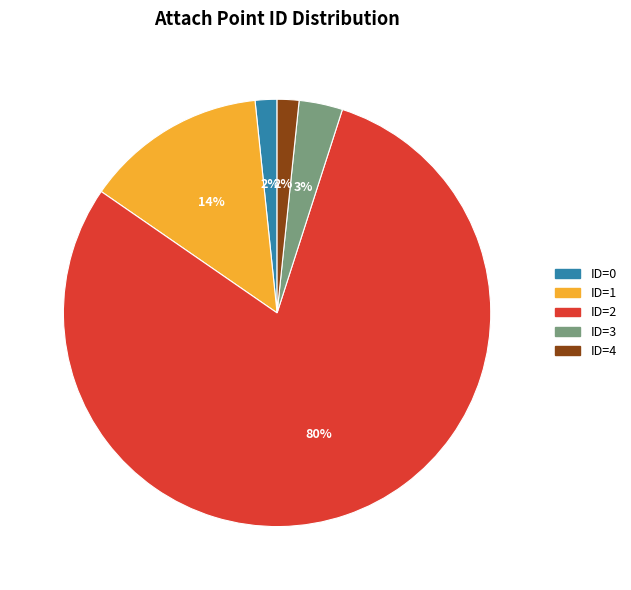

True or false: ID=1 accounts for 14% of the total.

True